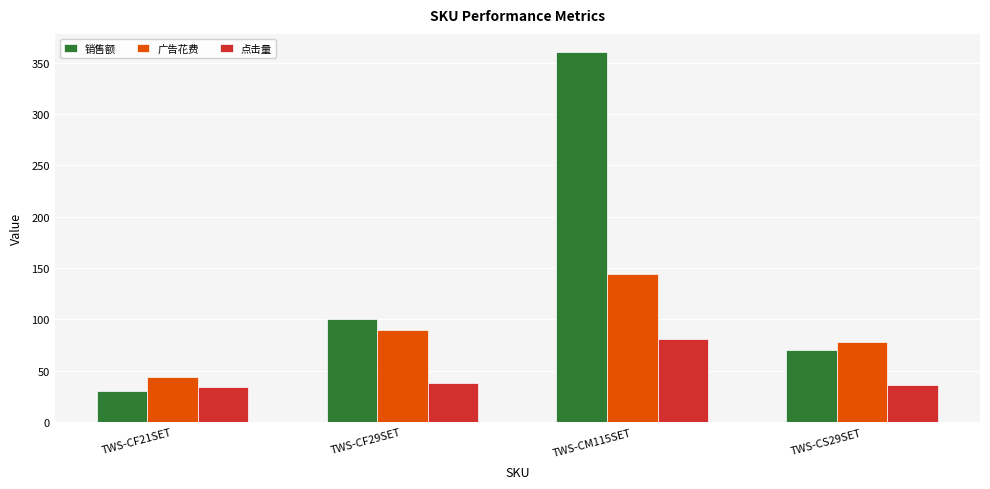

Are the bars grouped side by side (vs. stacked)?

Yes